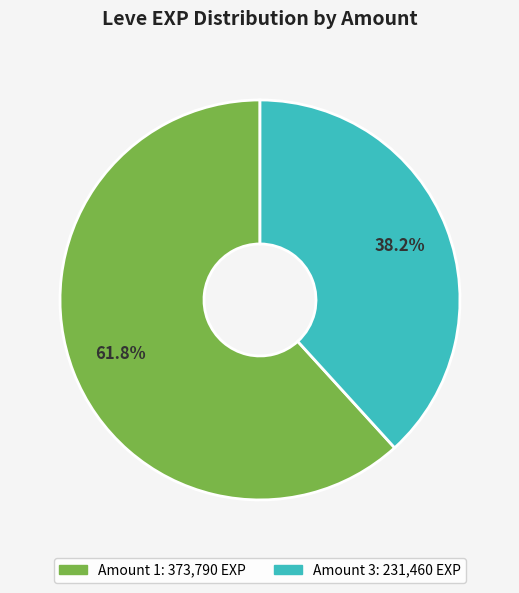

To the nearest percent, what is the difference between the largest and smallest slice percentages?

24%